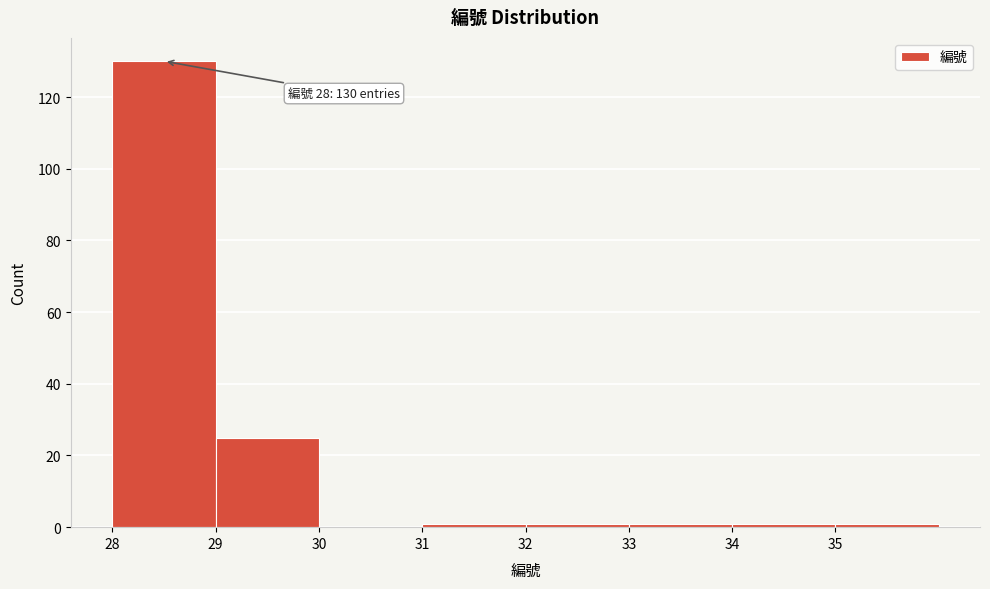

Which range on the x-axis has the tallest bar?

28 to 29